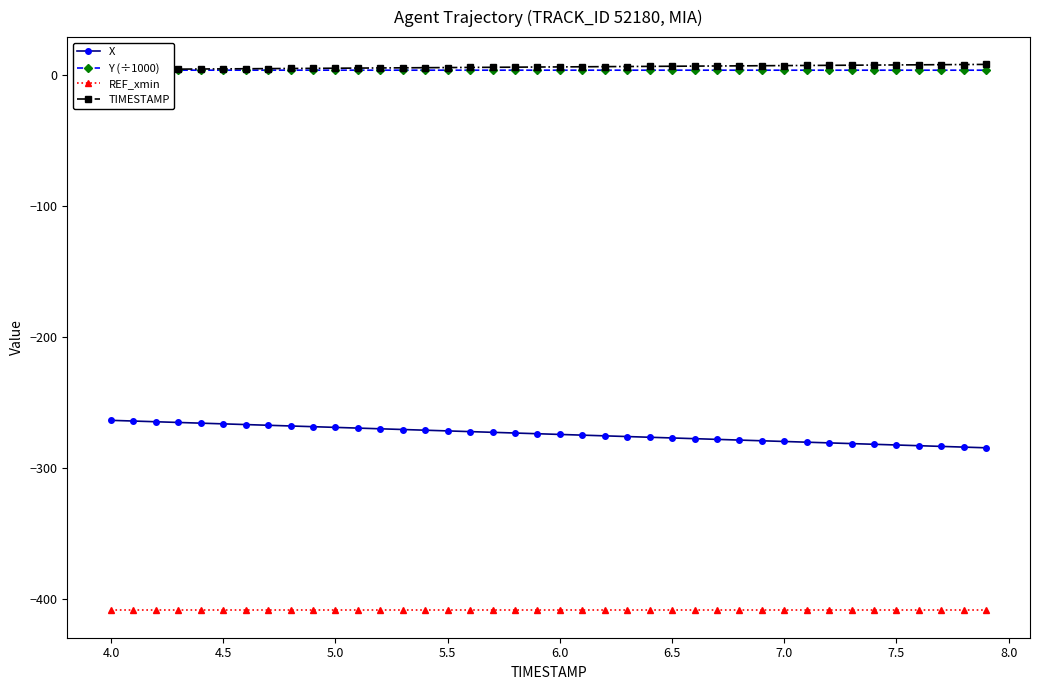

What is the minimum value for X?

-284.6